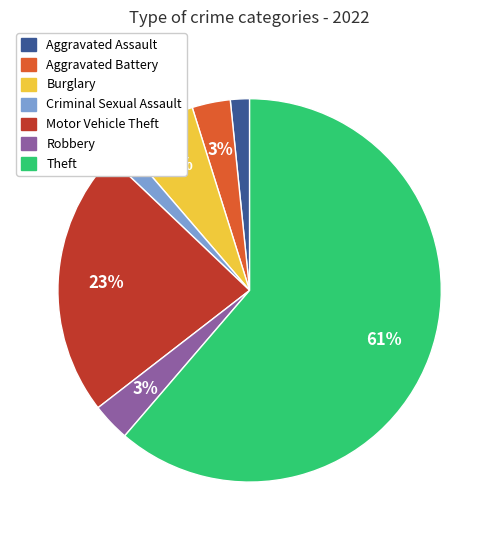

Which has a higher value, Motor Vehicle Theft or Robbery?

Motor Vehicle Theft